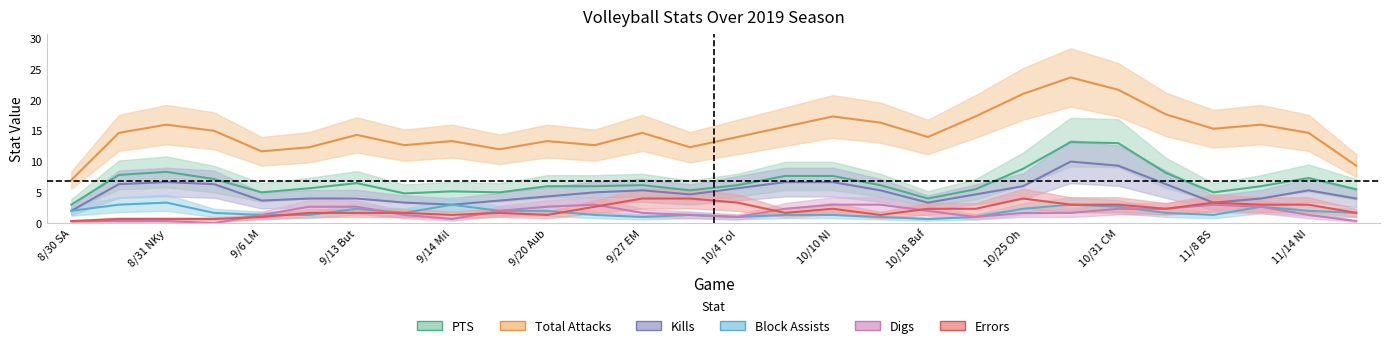

True or false: Total Attacks and Digs intersect in this chart.

False